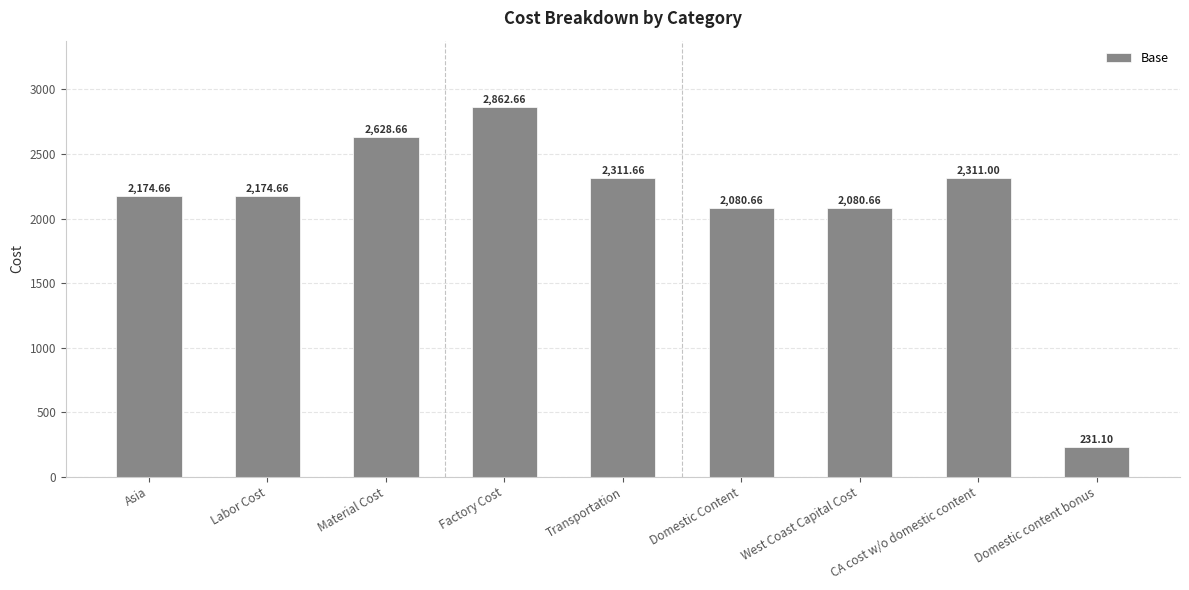

What is the average value?

2095.1